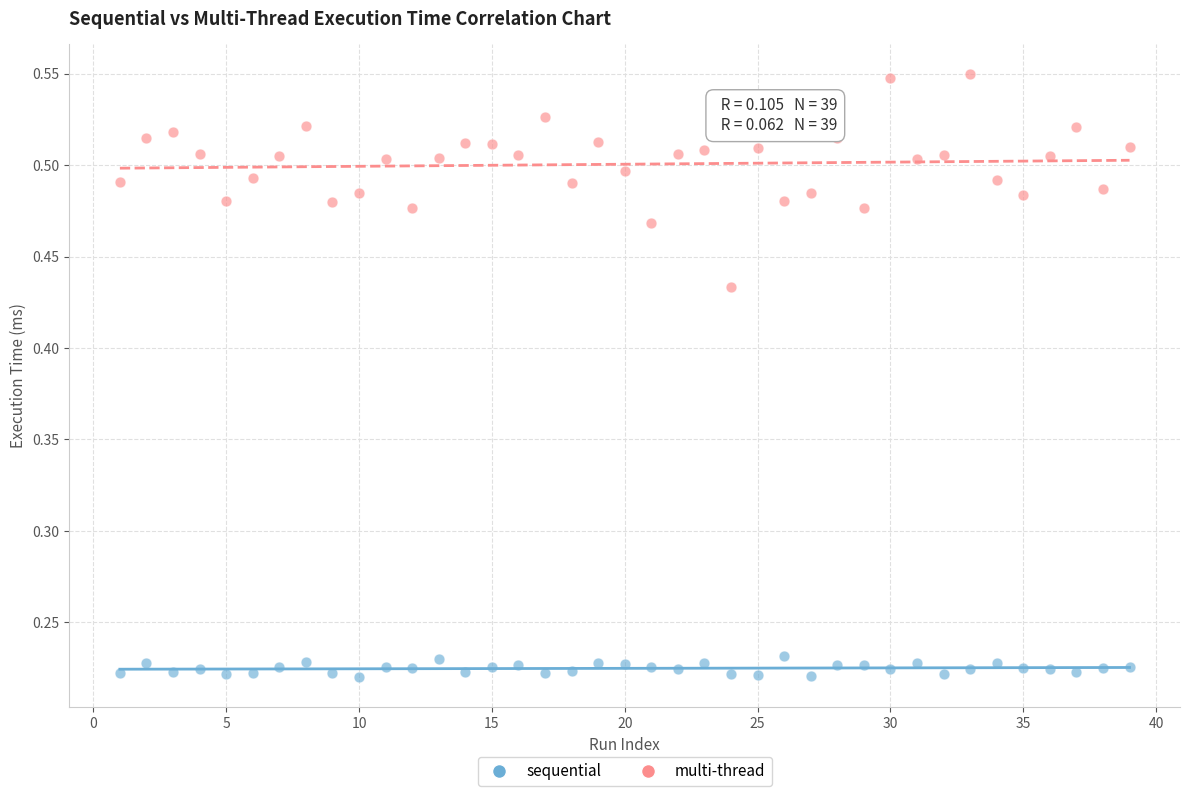

Which series contains the highest Y value?

multi-thread